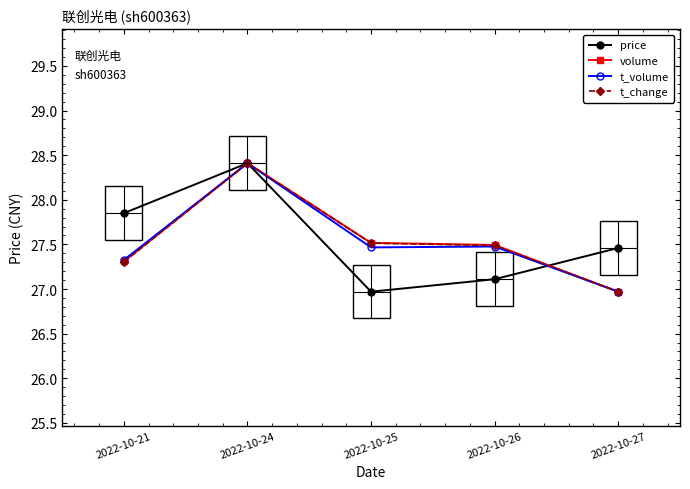

Reading right to left, transcribe all the data shown in this chart.

price: 27.5	27.1	27.0	28.4	27.9
volume: 27.0	27.5	27.5	28.4	27.3
t_volume: 27.0	27.5	27.5	28.4	27.3
t_change: 27.0	27.5	27.5	28.4	27.3